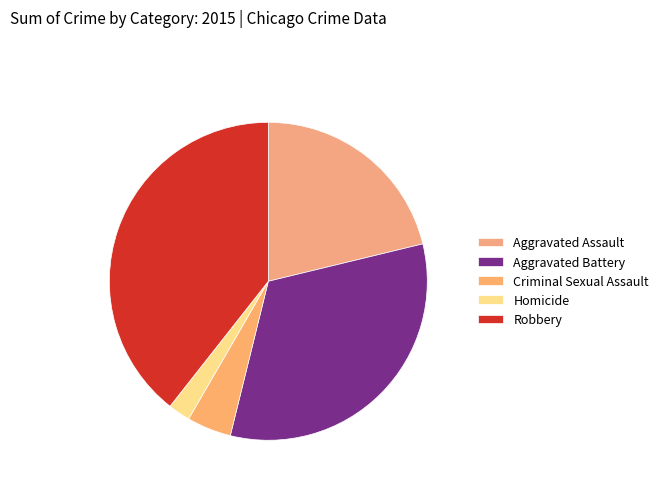

How much of the chart is everything except Aggravated Battery?

67.4%